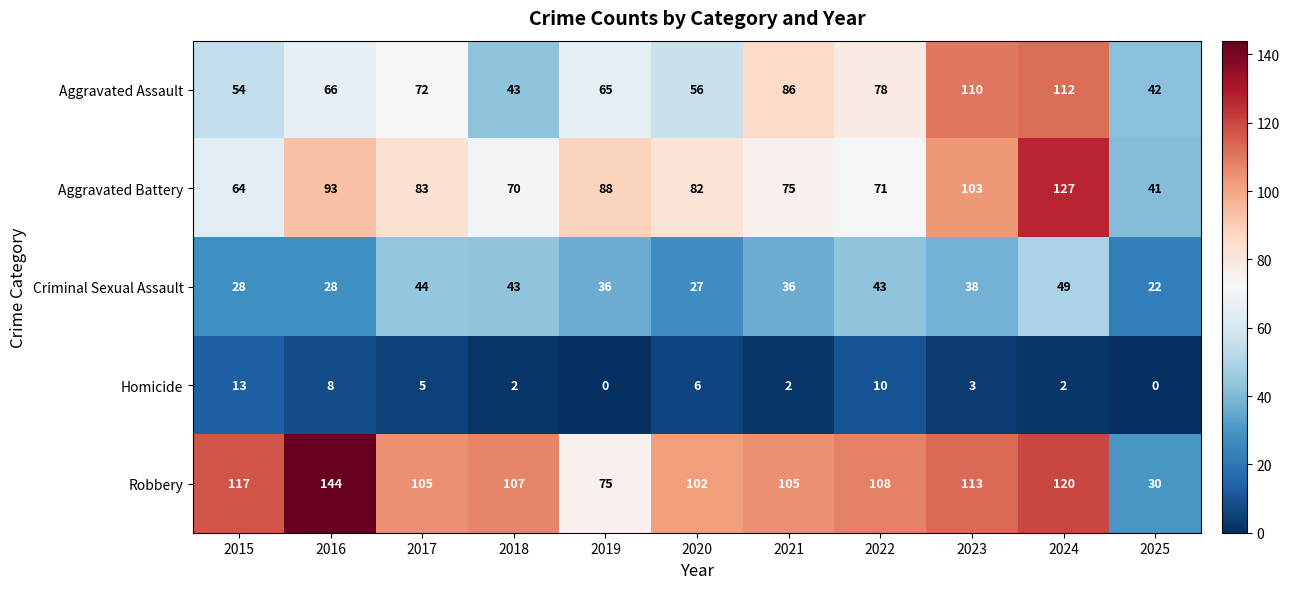

What is the sum of all Robbery values?

1126